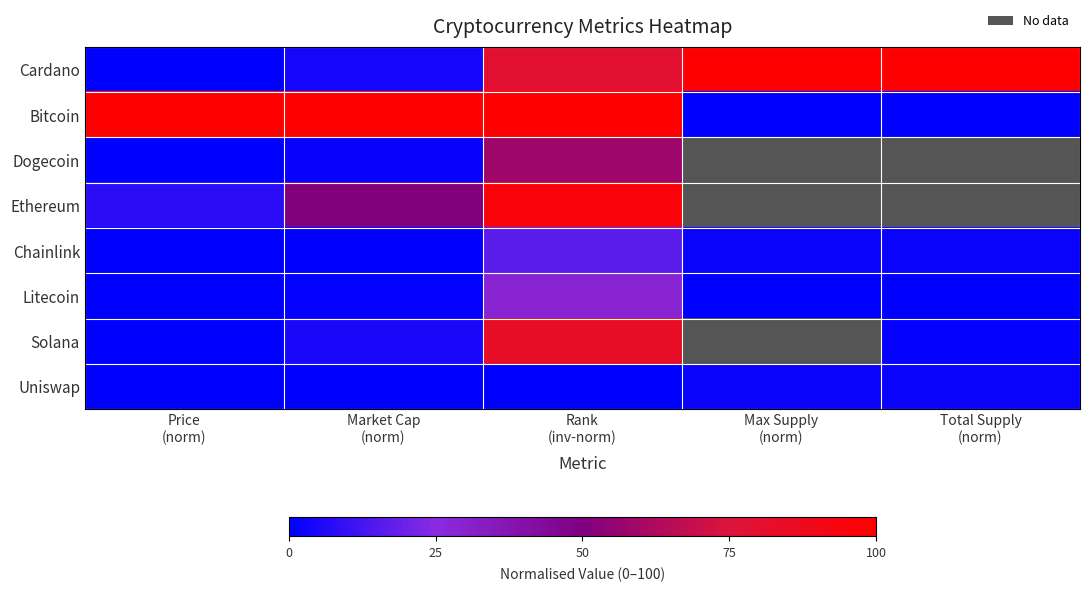

What is the average value of the Bitcoin series?

60.0